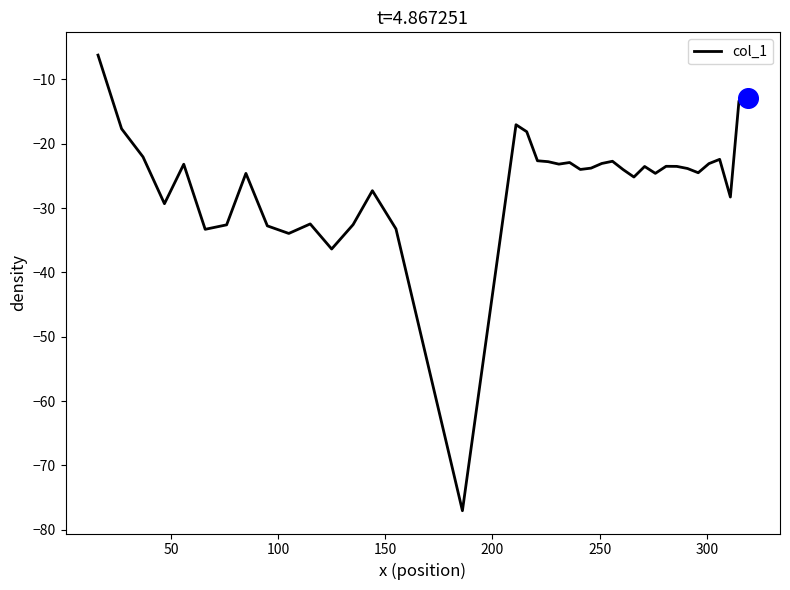

What is the difference between the maximum and minimum values?

70.8